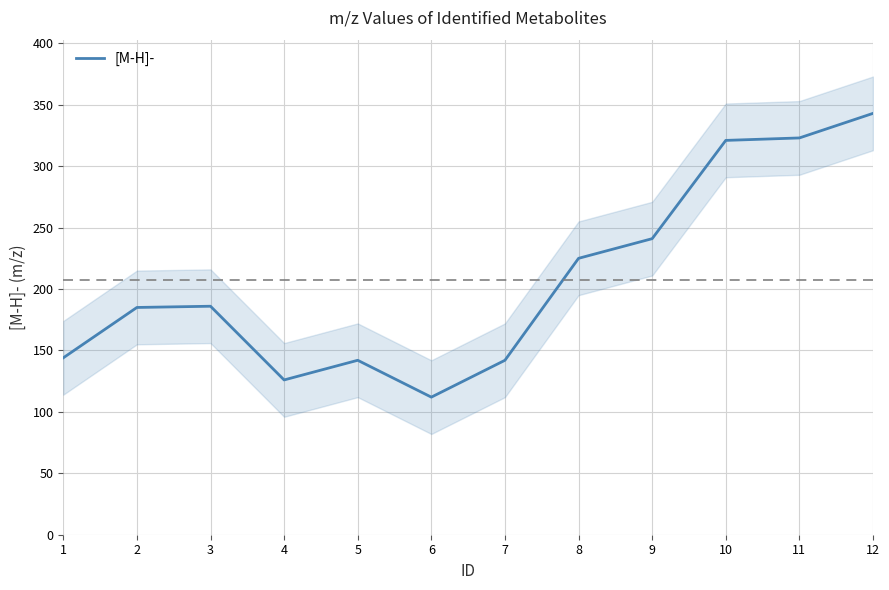

Is it true that the value at 2 is 185?

True